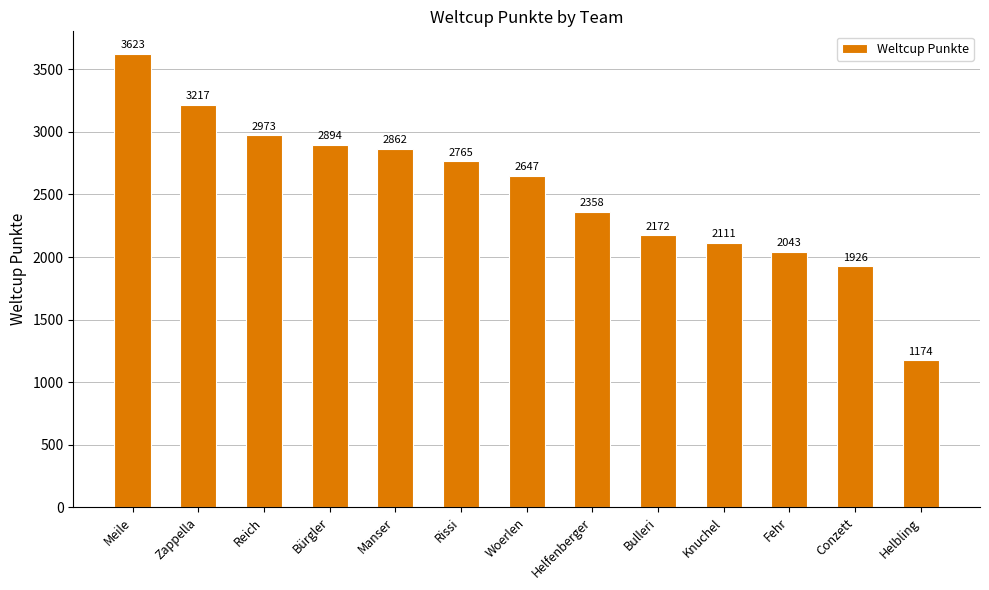

Rank the categories by value from lowest to highest.

Helbling, Conzett, Fehr, Knuchel, Bulleri, Helfenberger, Woerlen, Rissi, Manser, Bürgler, Reich, Zappella, Meile